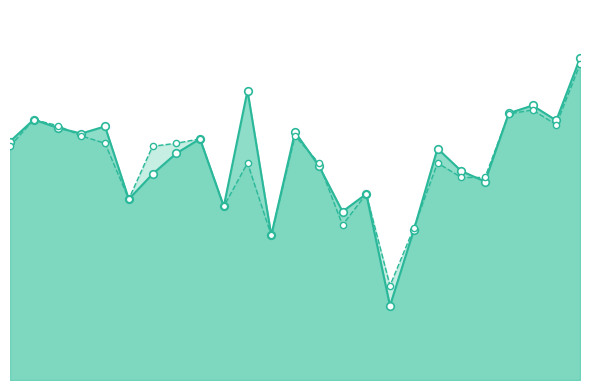

What is the total value across all series at 13?

1.1